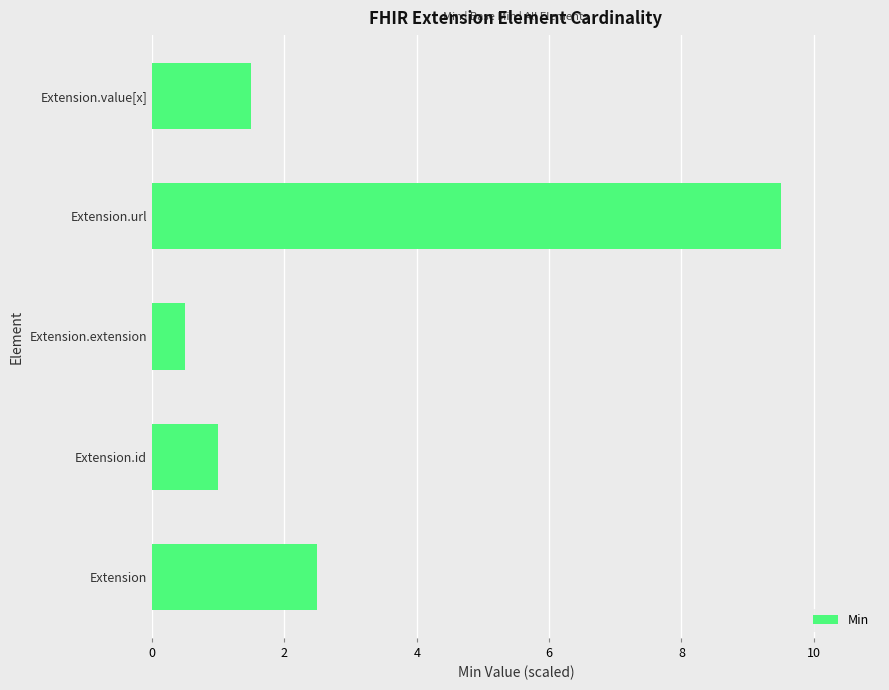

Which label corresponds to the largest value in the chart?

Extension.url